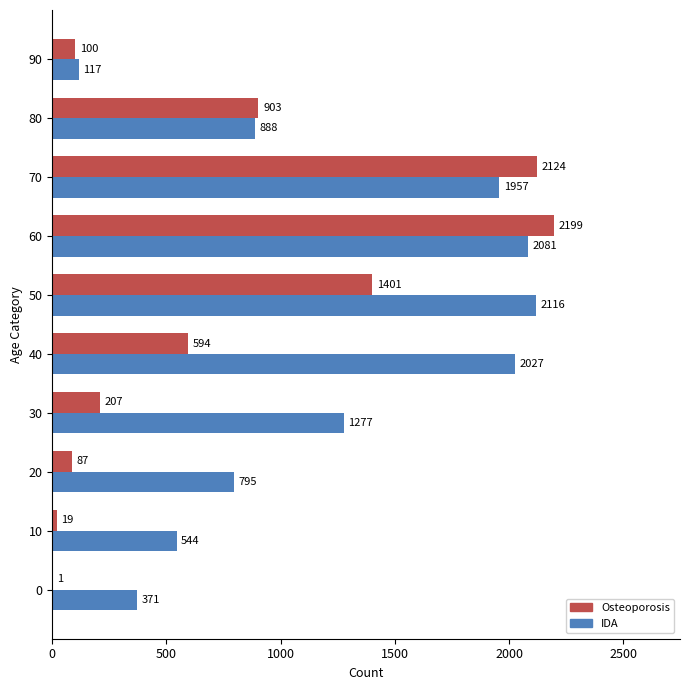

True or false: IDA has a value of 1277 at 30.

True